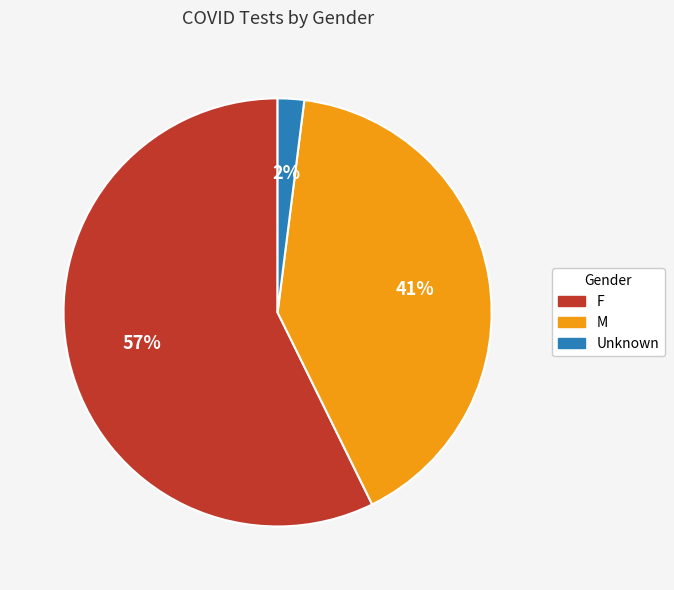

To the nearest percent, what percentage of the pie is M?

41%